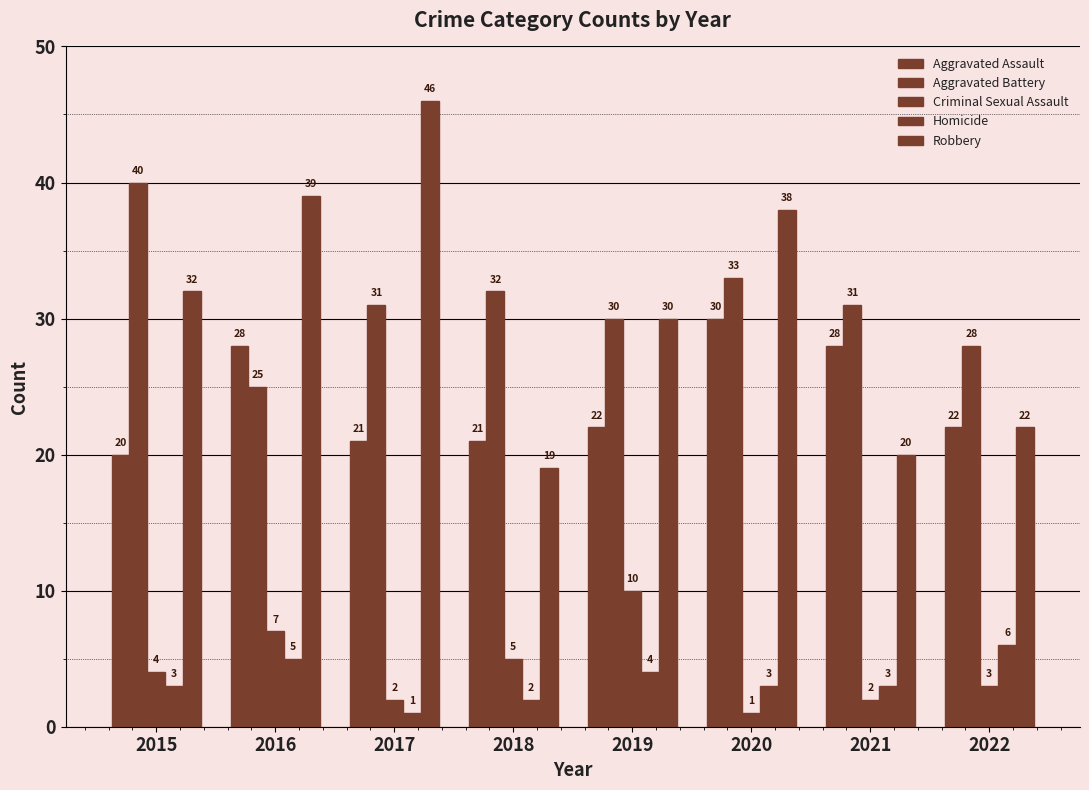

How many values in the Homicide series are below 3?

2